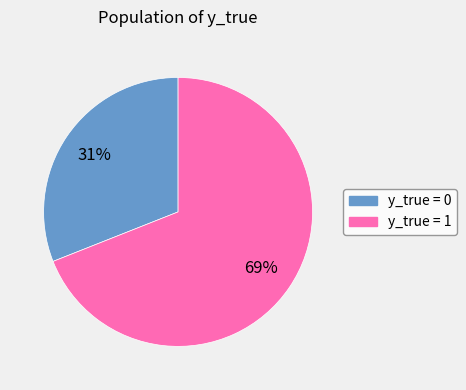

Is y_true = 1 the majority of the pie?

Yes